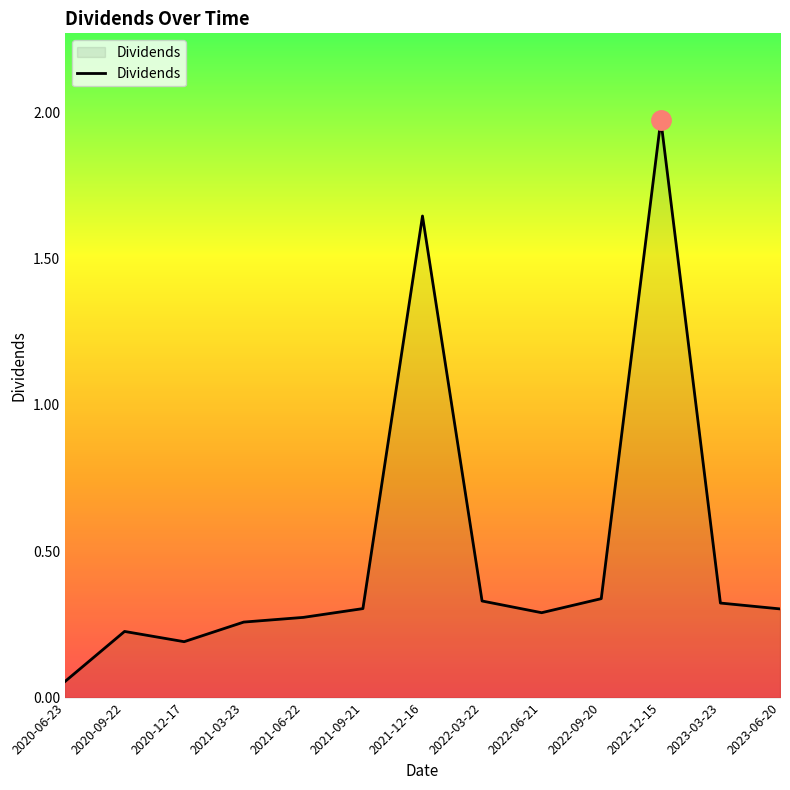

What position from the right is 2022-12-15?

3